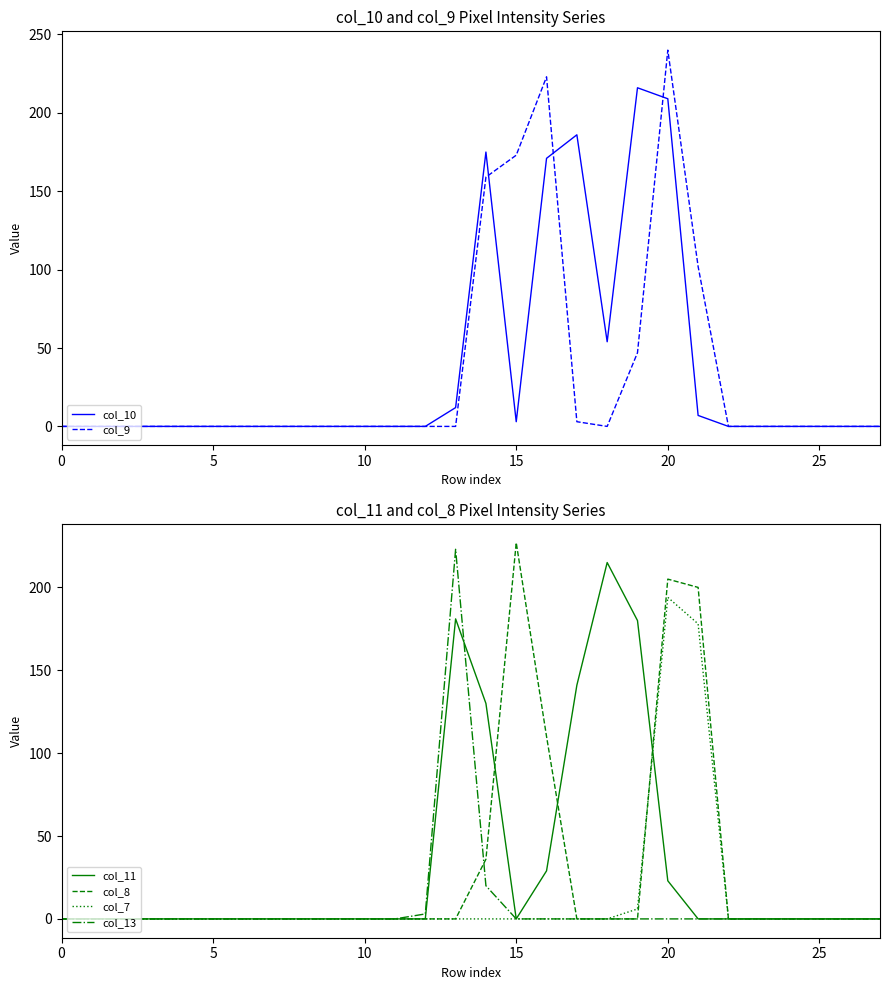

Rank the series by their maximum value, from lowest to highest.

col_7, col_11, col_10, col_13, col_8, col_9